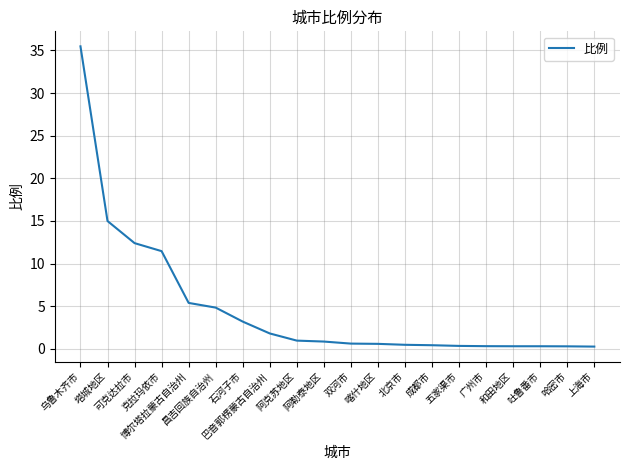

What is the difference between the values at 广州市 and 博尔塔拉蒙古自治州?

5.1